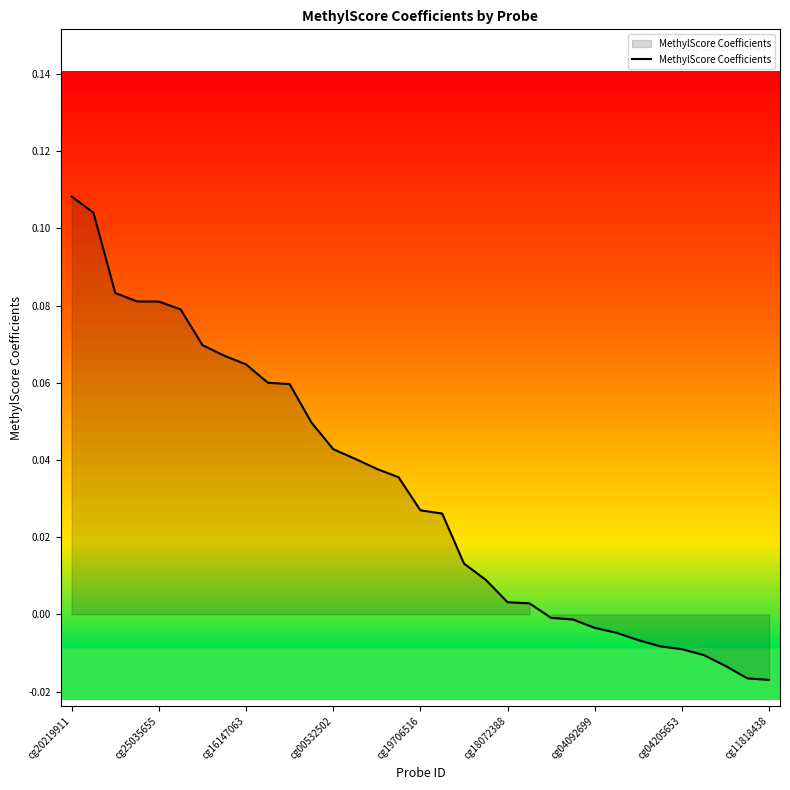

Which label corresponds to the largest value in the chart?

cg20219911